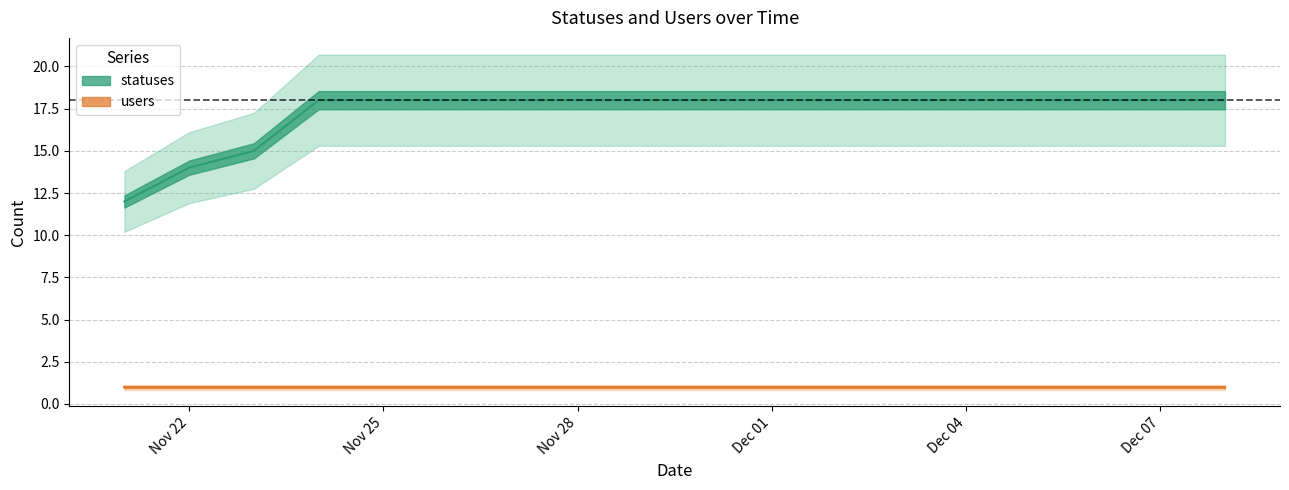

Which category has the lowest value across all series?

2022-11-21